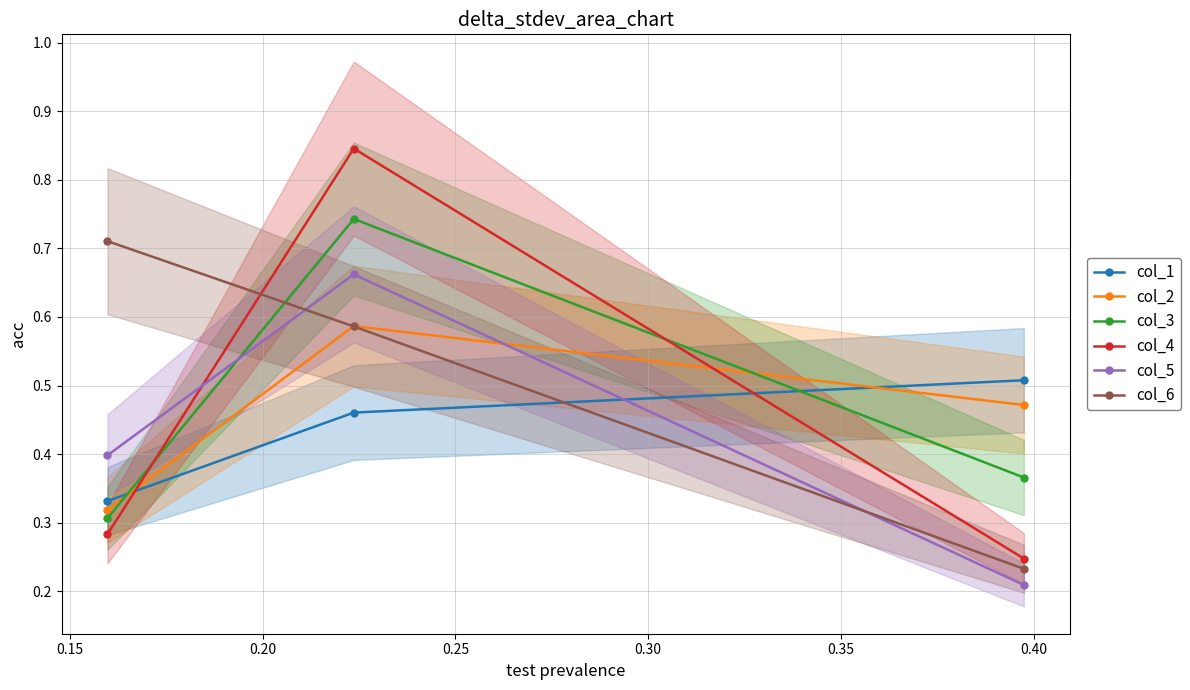

At how many categories does at least one series exceed 0?

3